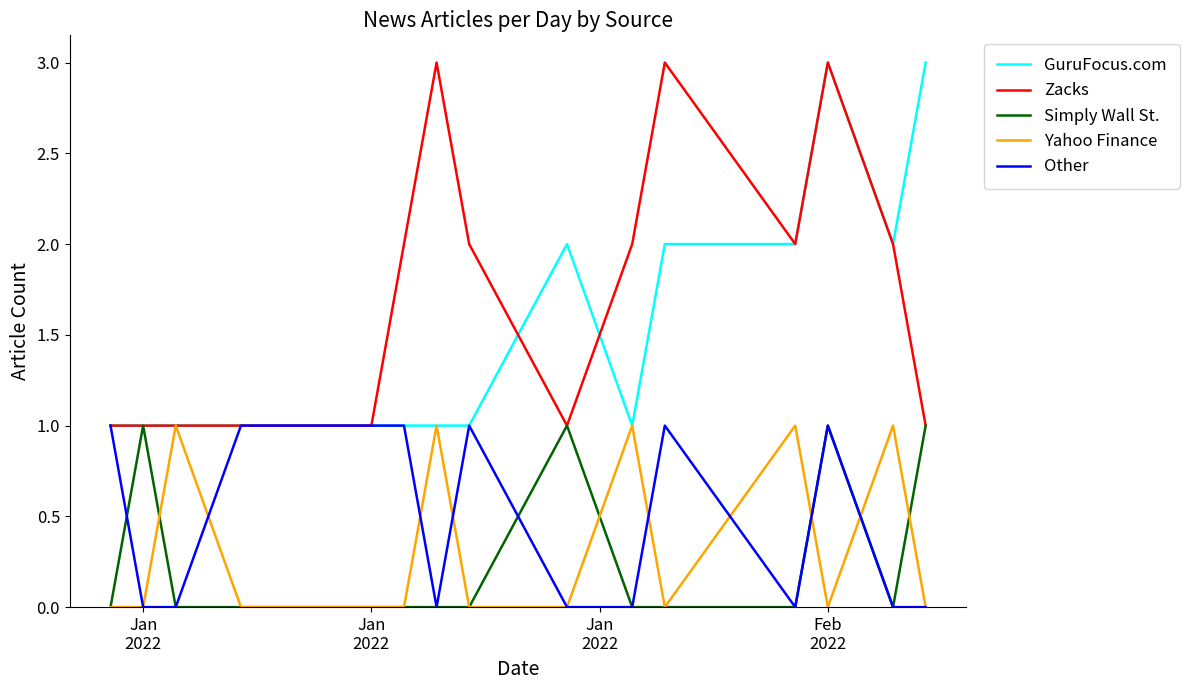

How many lines are shown in the chart?

5